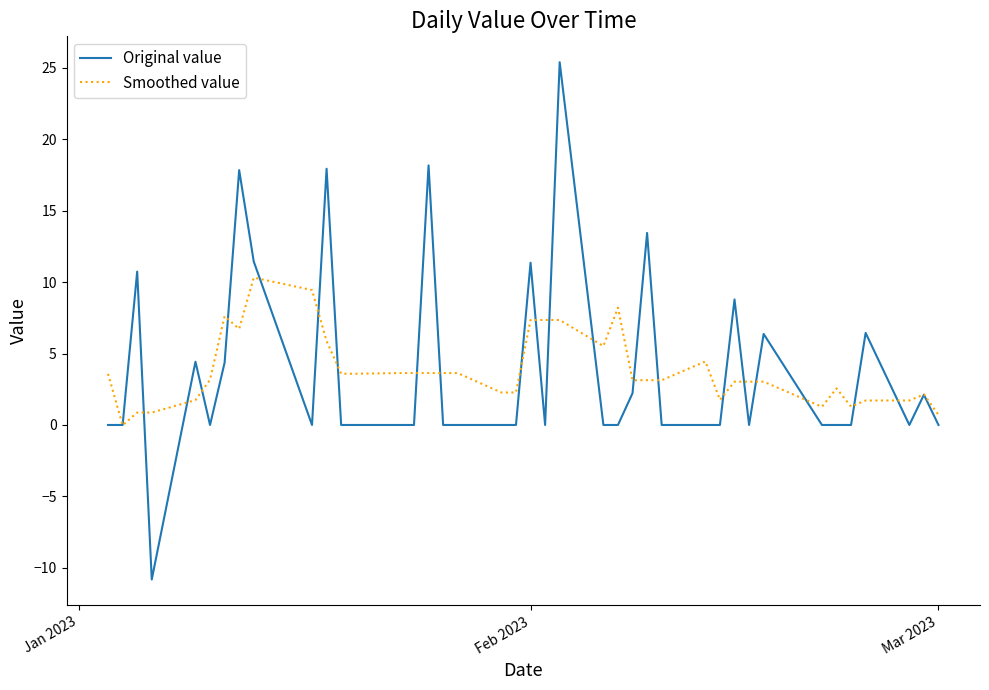

Which series has the largest range (max minus min)?

Original value